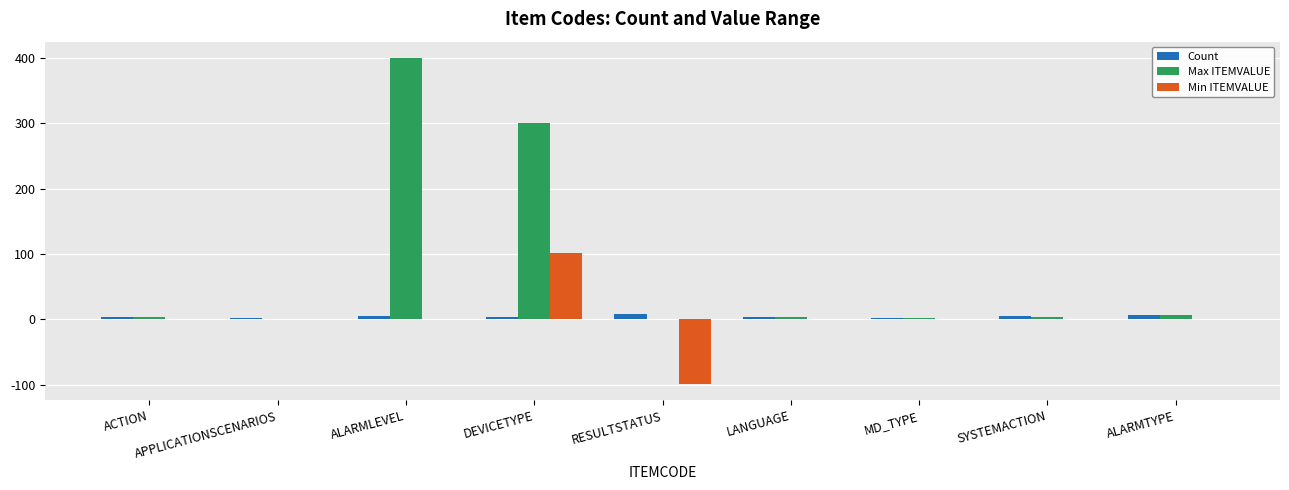

What are all the series names shown in the legend?

Count, Max ITEMVALUE, Min ITEMVALUE